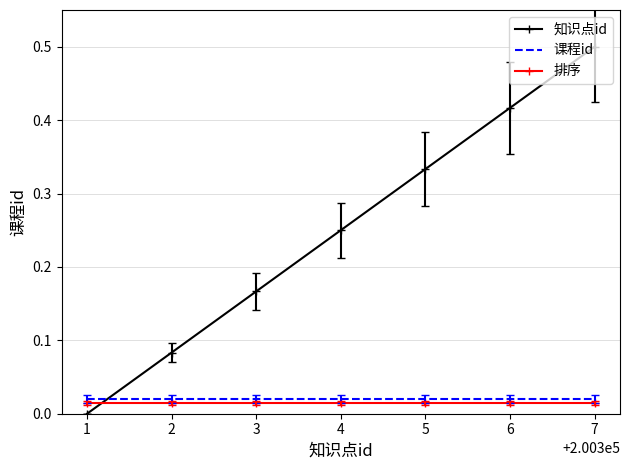

Between which two adjacent categories do 排序 and 知识点id first intersect?

1 and 2